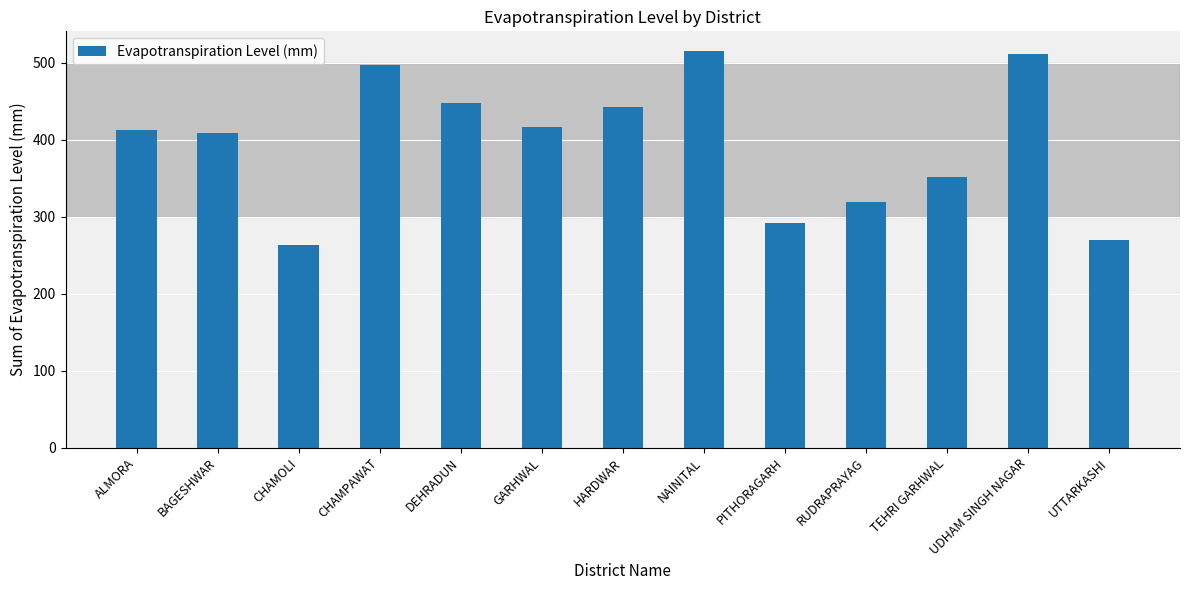

Does the chart contain stacked bars?

No